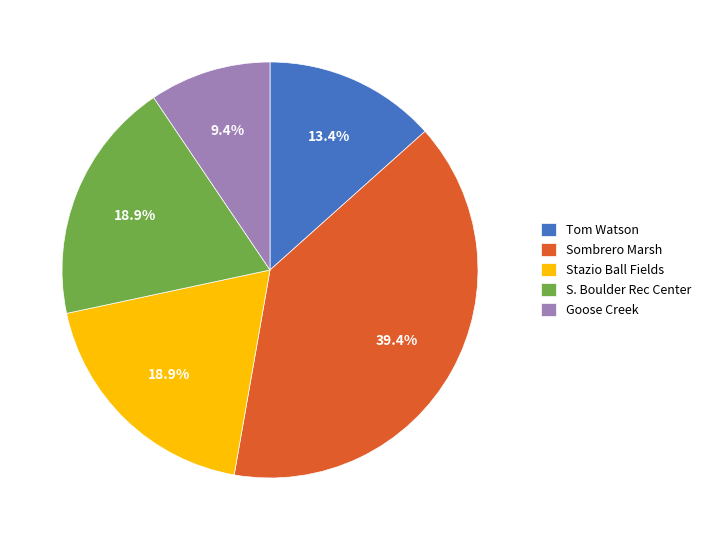

Does any single category account for the majority?

No